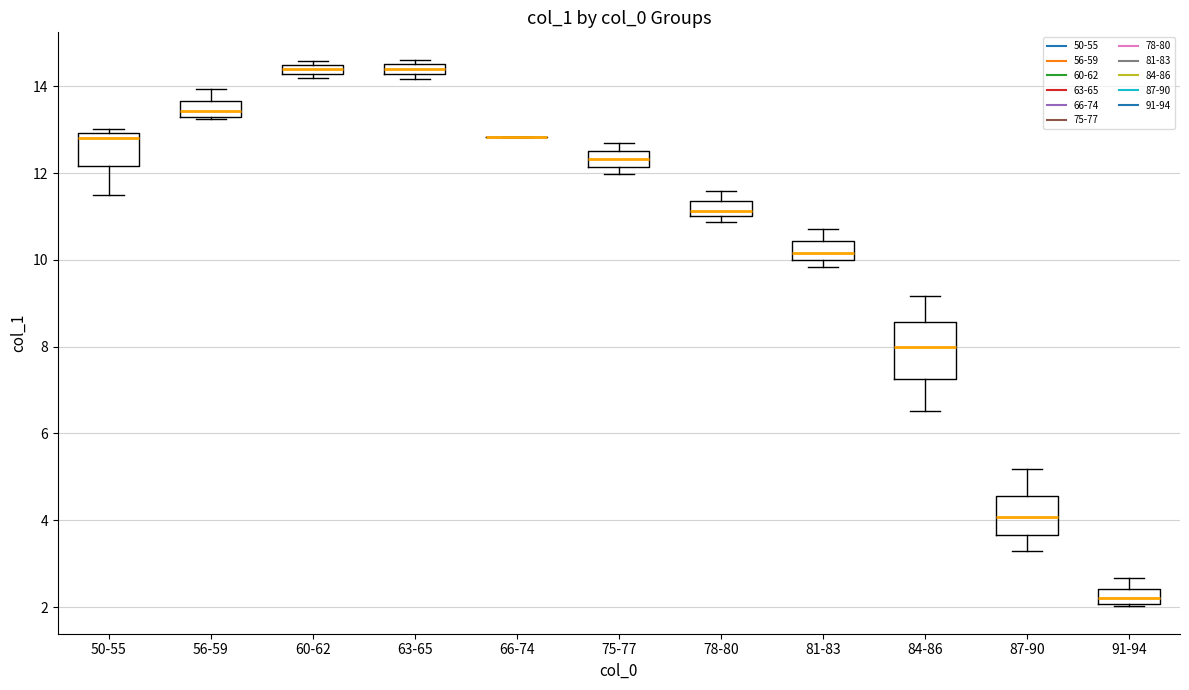

Comparing the boxes themselves (not the whiskers), which one is the tallest?

84-86